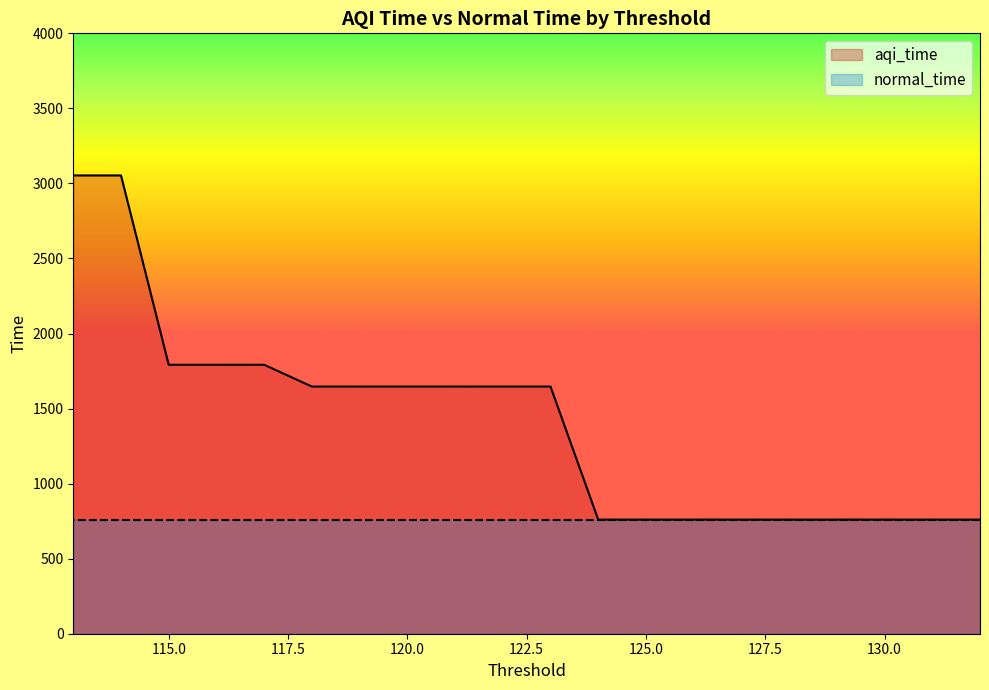

Rank the categories by value from lowest to highest.

132, 131, 130, 129, 128, 127, 126, 125, 124, 123, 122, 121, 120, 119, 118, 117, 116, 115, 114, 113